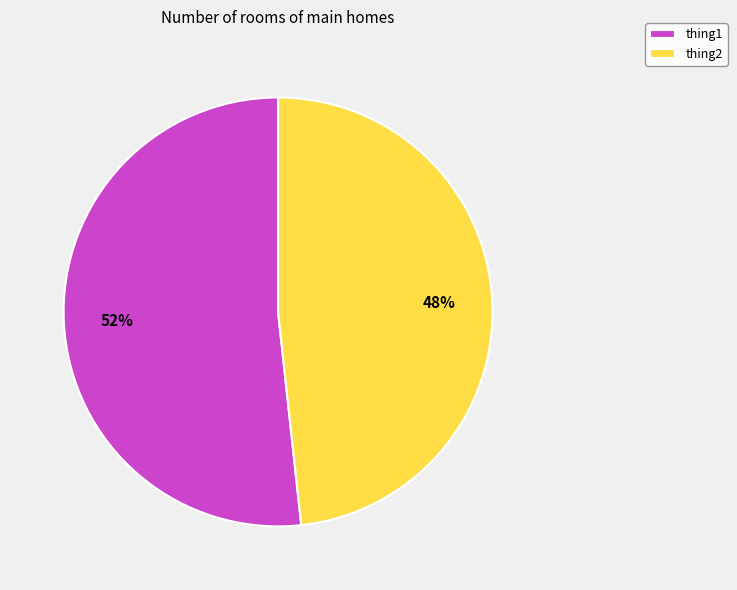

Does any single category account for the majority?

Yes